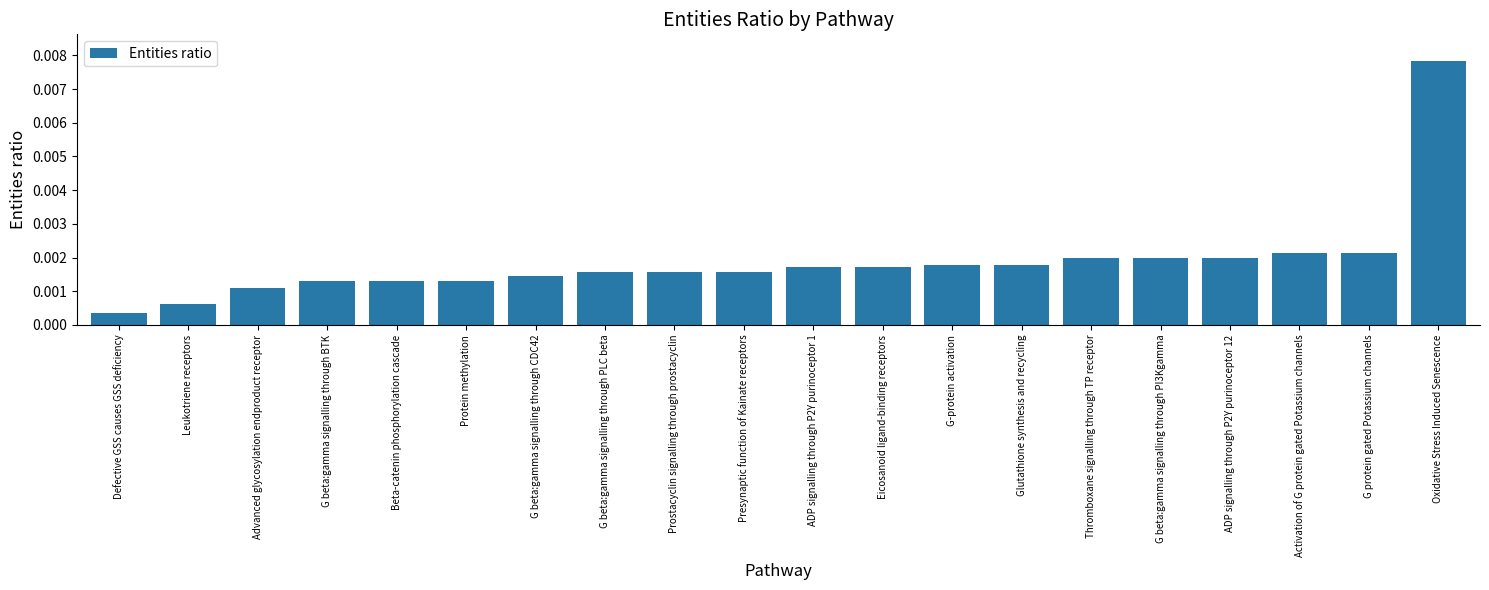

Does the chart contain stacked bars?

No